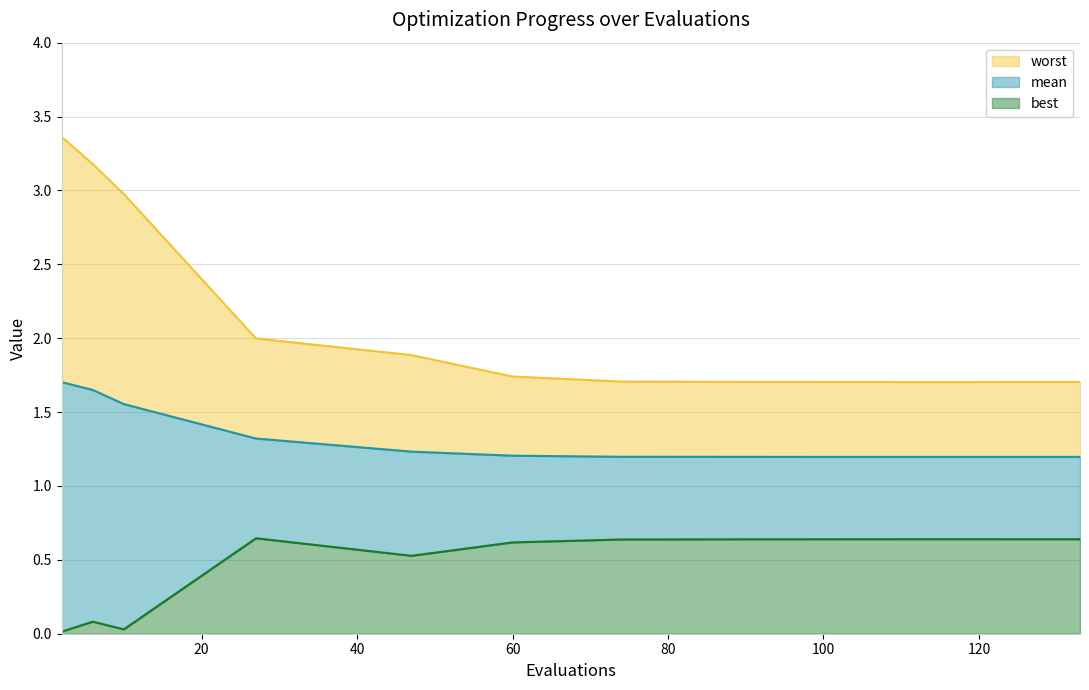

True or false: worst and best intersect in this chart.

False